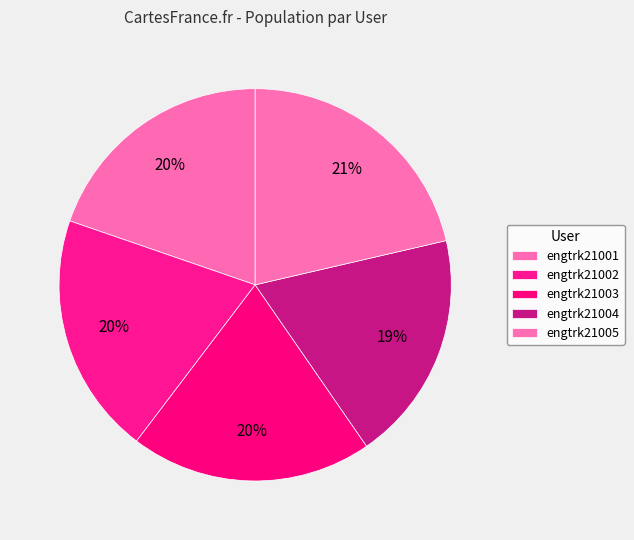

What portion of the pie excludes engtrk21004?

81.0%